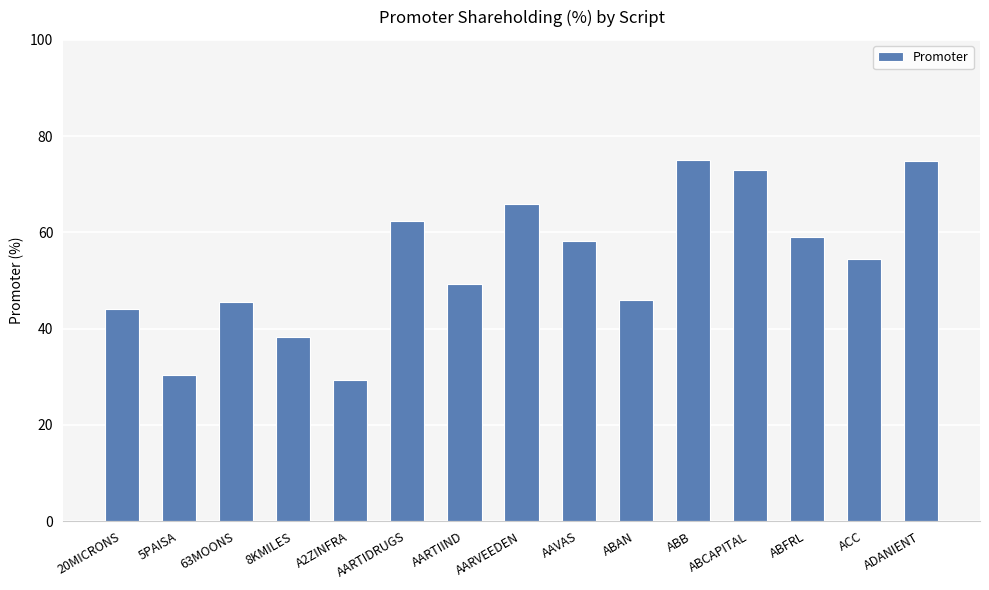

Which label corresponds to the smallest value in the chart?

A2ZINFRA